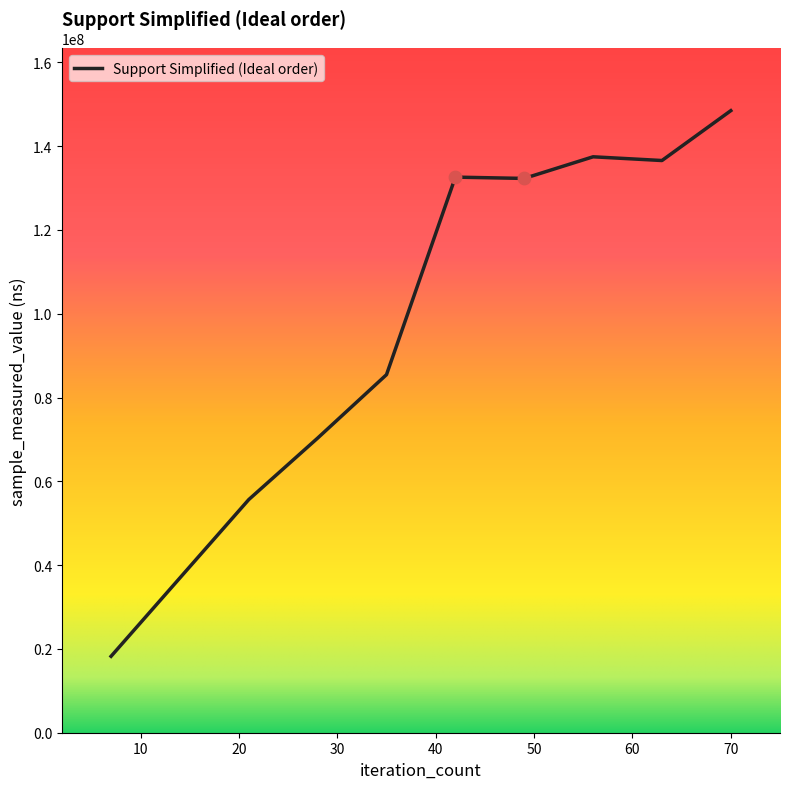

What is the greatest value displayed?

148485050